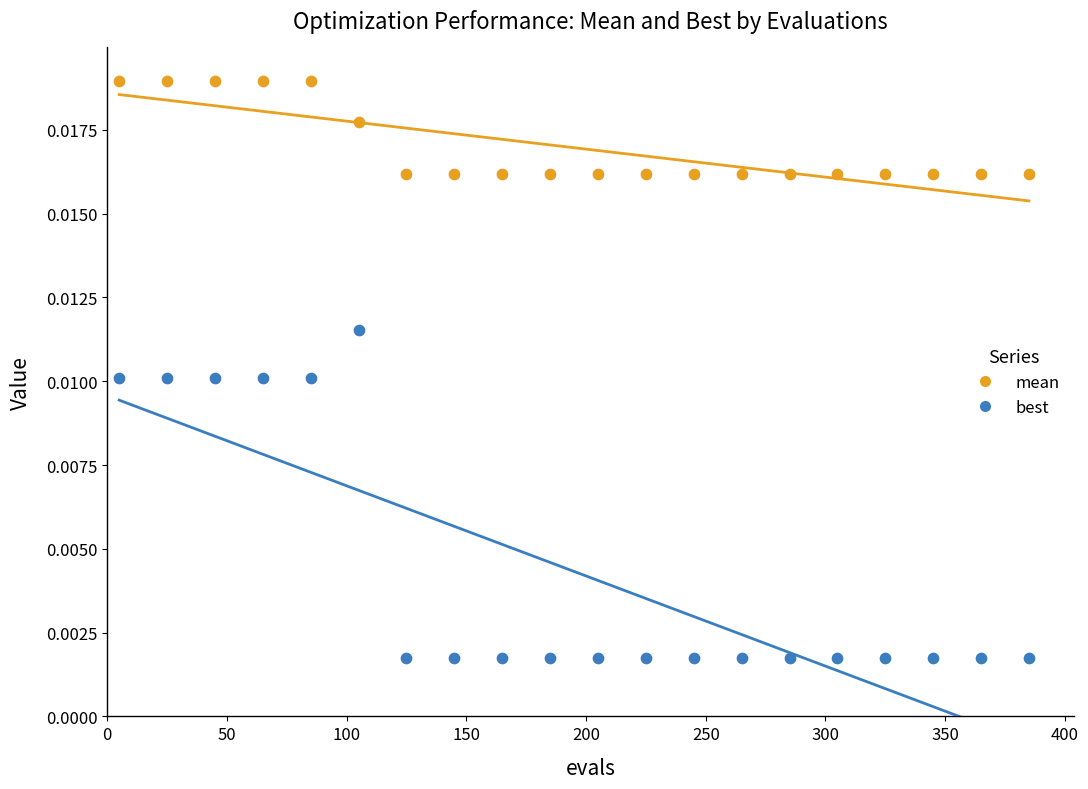

Across all data points, what is the range of X values (max minus min)?

380.0